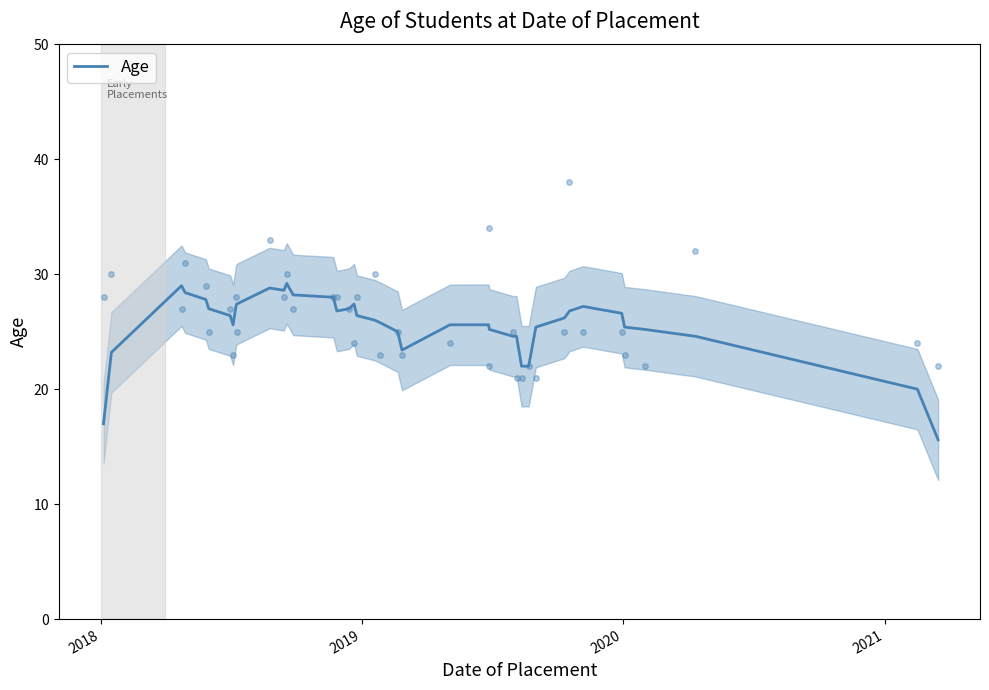

Reading left to right, transcribe all the data shown in this chart.

17.0	23.2	29.0	28.4	27.8	27.0	26.4	25.6	27.2	27.4	28.8	28.6	29.2	28.2	28.0	26.8	27.0	27.4	26.4	26.0	25.8	25.0	23.4	25.6	25.6	25.2	24.6	24.6	22.0	22.0	25.4	26.2	26.8	27.2	26.6	25.4	25.2	24.6	20.0	15.6